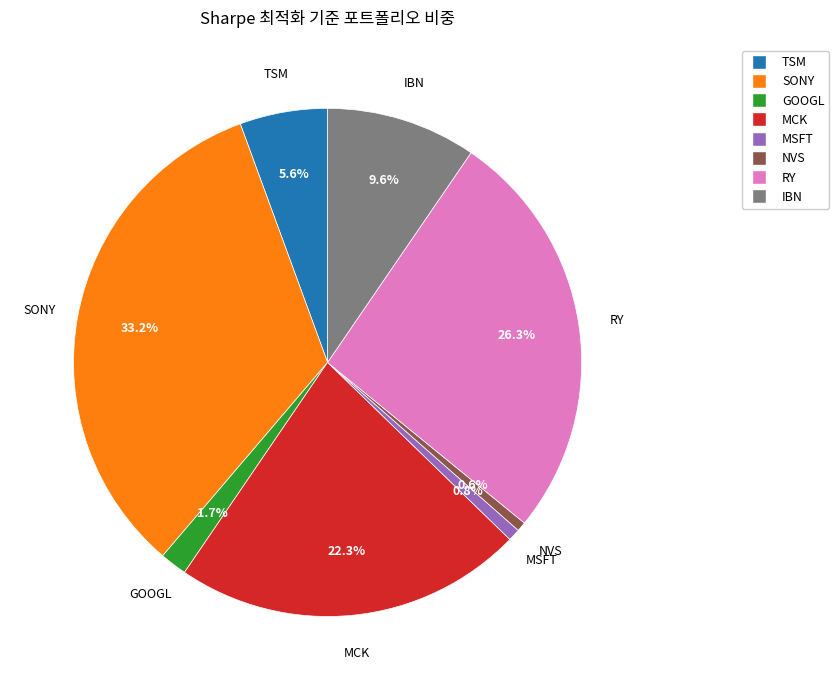

Which slice is the largest?

SONY